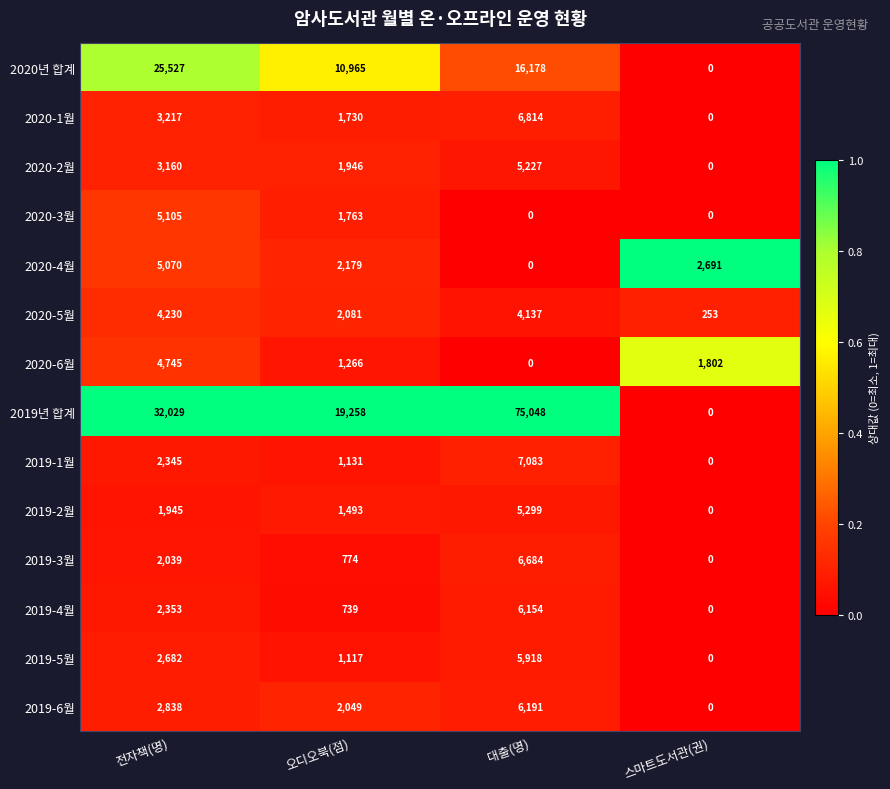

Rank the series by their maximum value, from lowest to highest.

2020-5월, 2020-6월, 2020-4월, 2020-3월, 2020-2월, 2019-2월, 2019-5월, 2019-4월, 2019-6월, 2019-3월, 2020-1월, 2019-1월, 2020년 합계, 2019년 합계